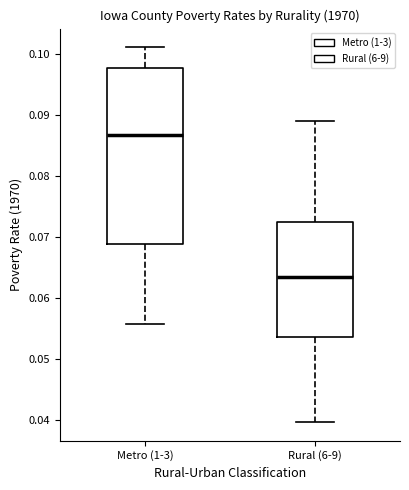

Comparing the boxes themselves (not the whiskers), which one is the tallest?

Metro (1-3)